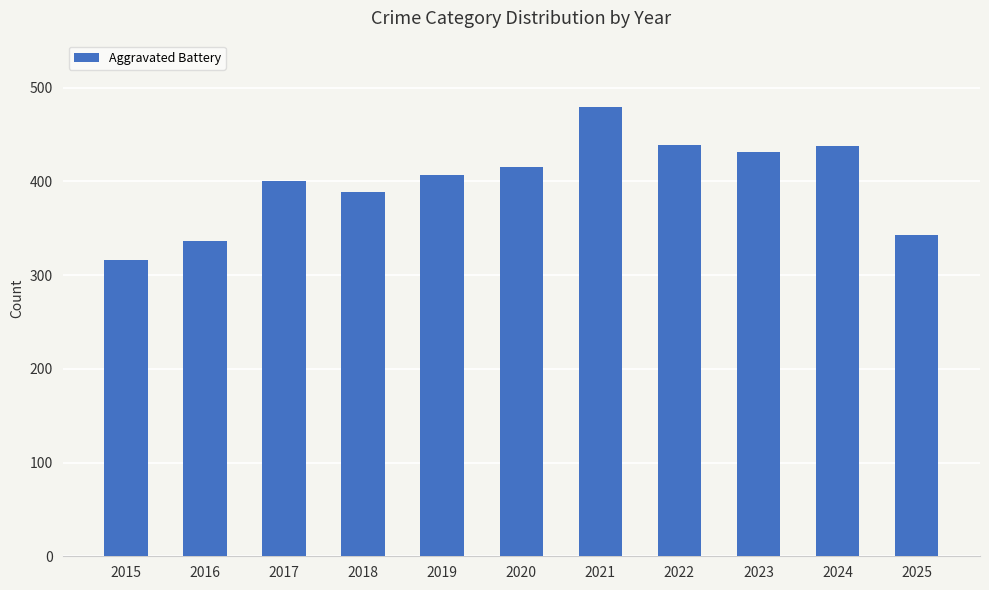

What is the value of the 9th bar from the left?

431